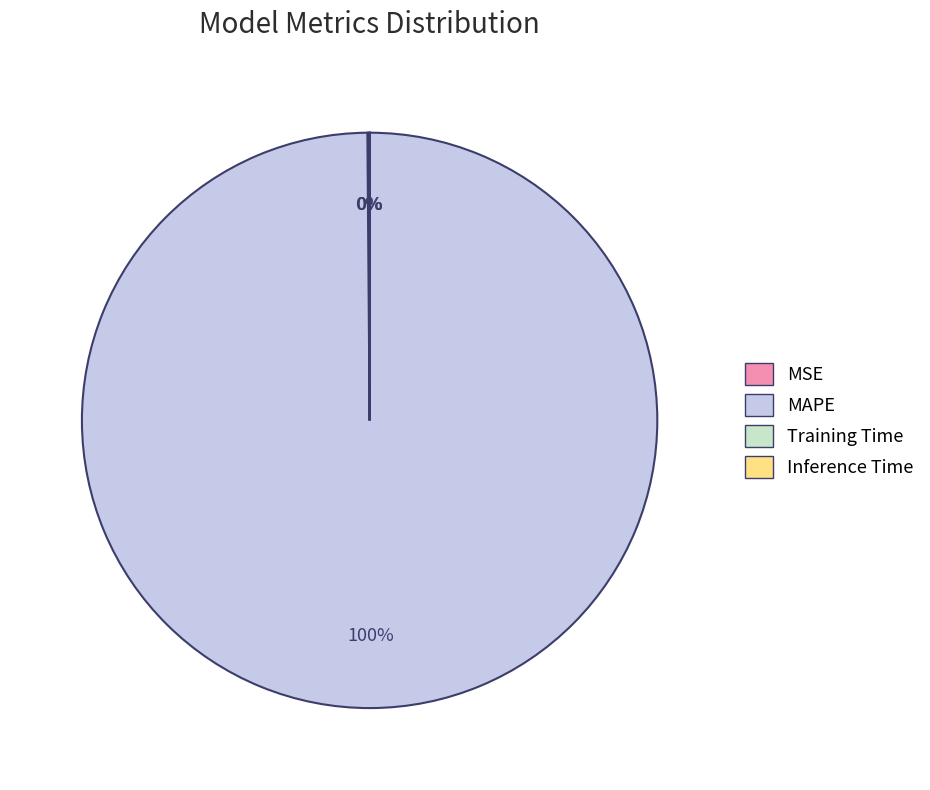

To the nearest percent, what is the difference between the largest and smallest slice percentages?

100%